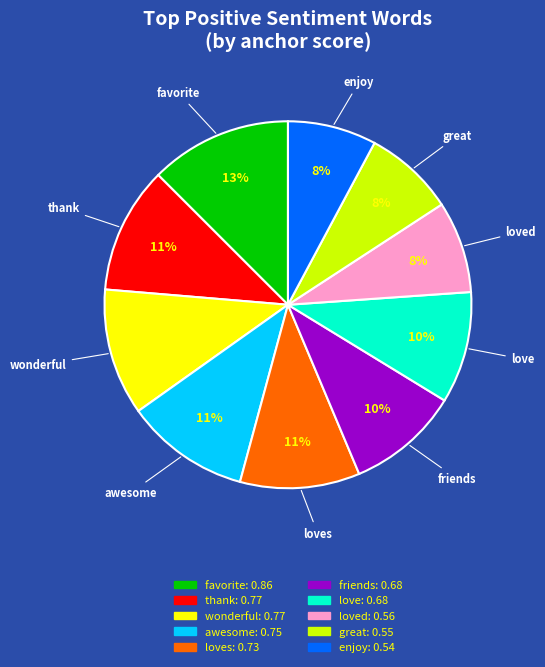

Is there any slice that represents more than half of the pie?

No